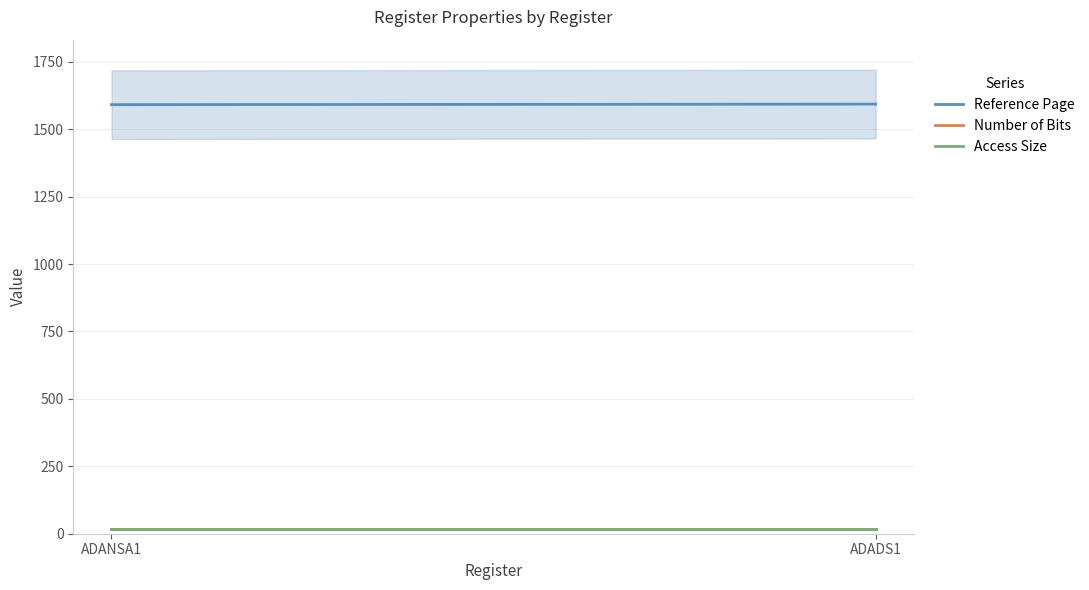

True or false: Reference Page has a value of 341 at ADANSA1.

False